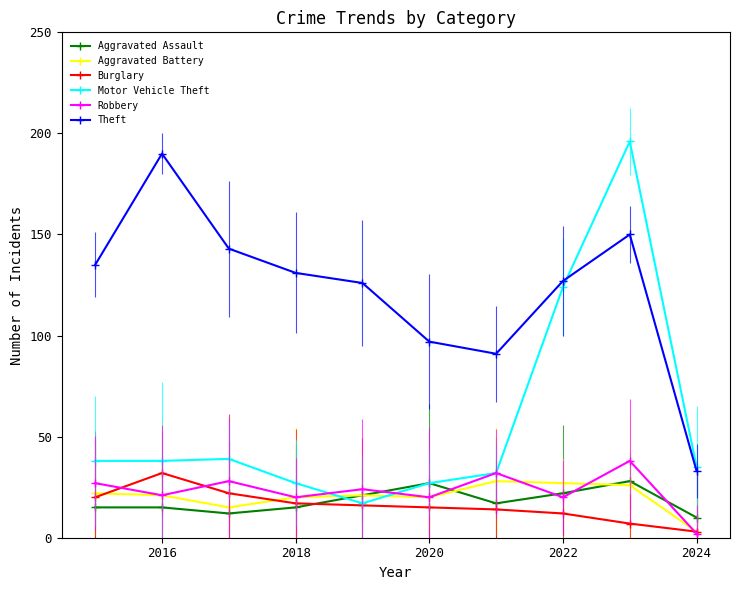

Which series has the largest range (max minus min)?

Motor Vehicle Theft